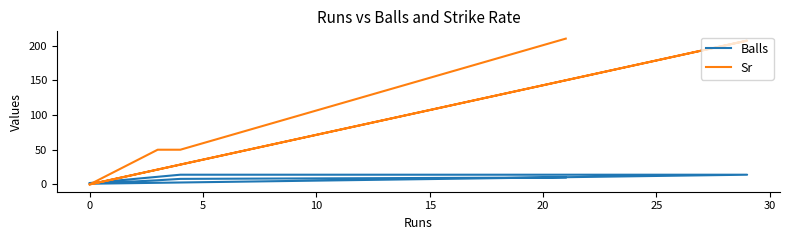

Which series changed the most between 0 and 15?

Sr